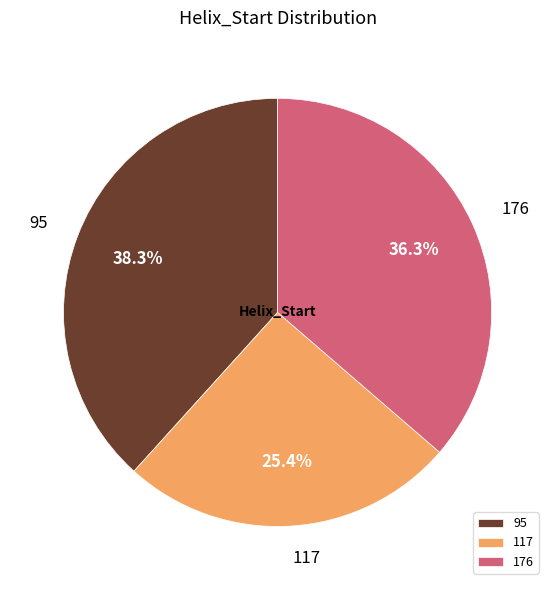

What percentage is the 117 slice, to the nearest percent?

25%